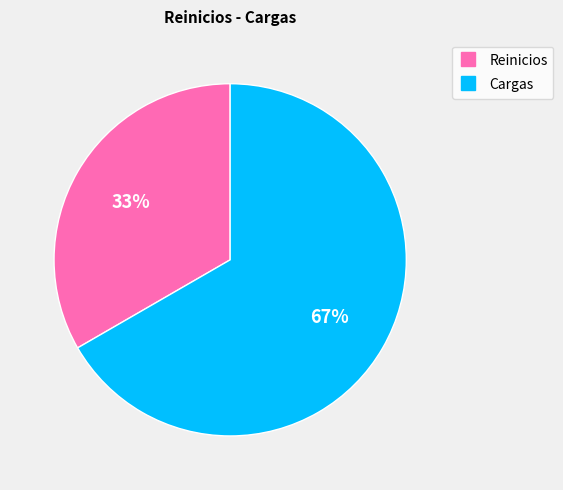

What is the smallest slice in the pie chart?

Reinicios